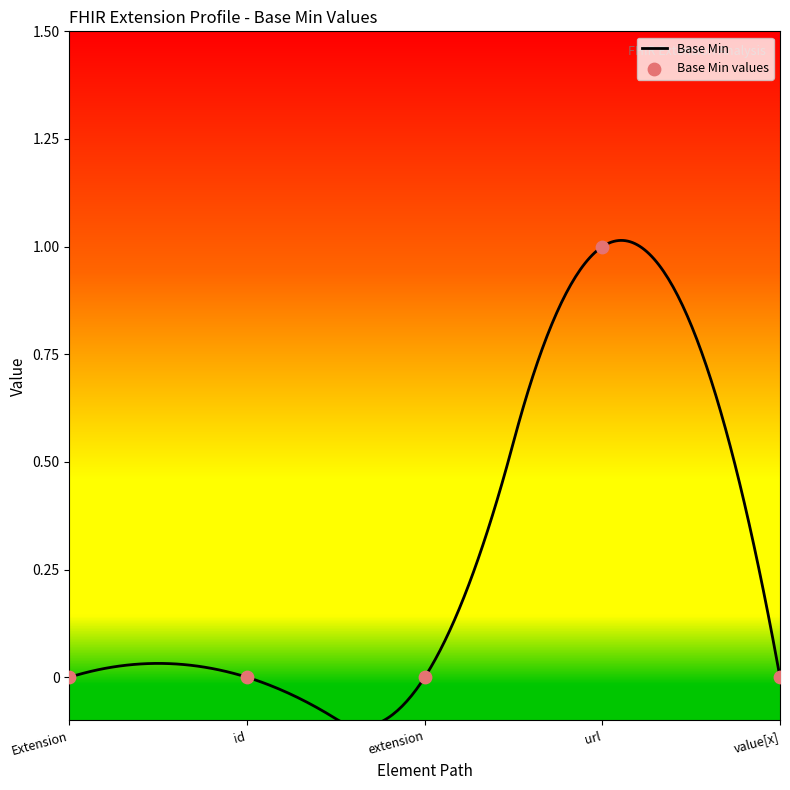

The Base Min series shows 0.0 at Extension. True or false?

True